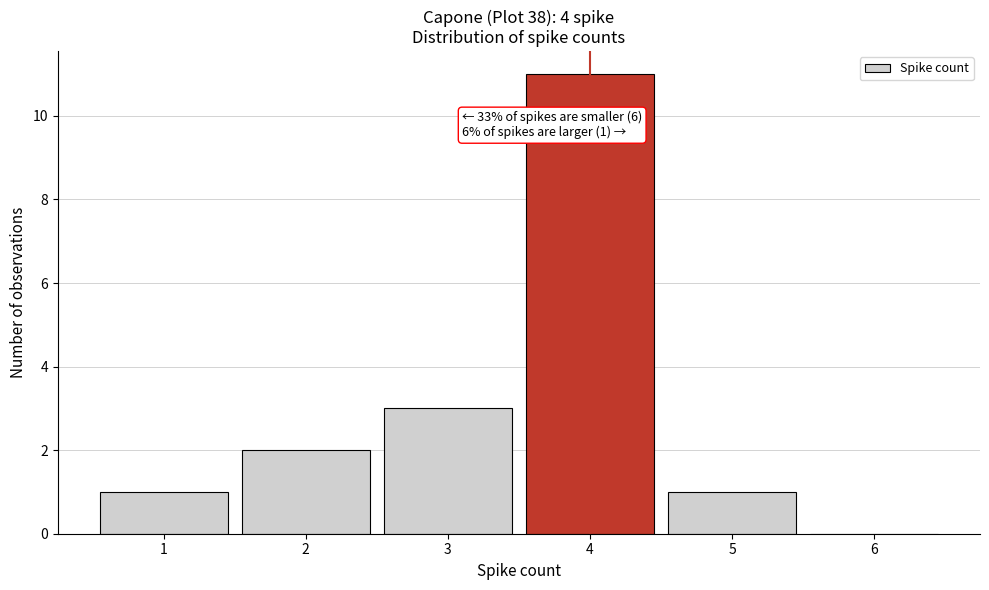

Which range on the x-axis has the tallest bar?

3.5 to 4.5